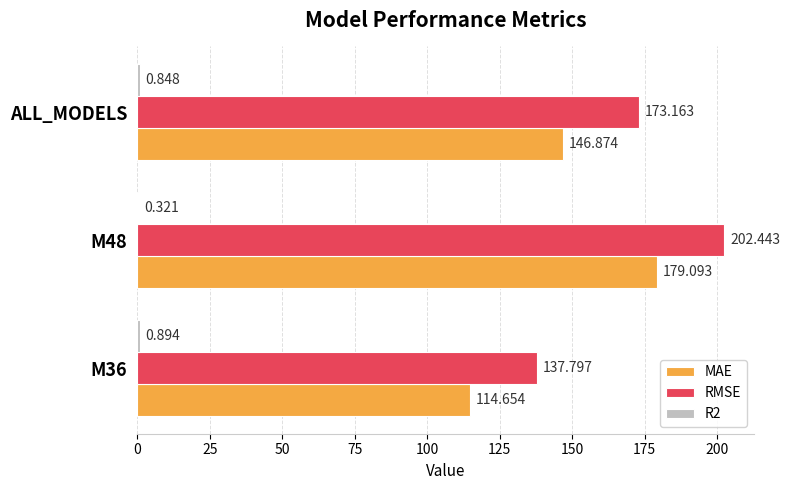

Which series has the largest total across all categories?

RMSE